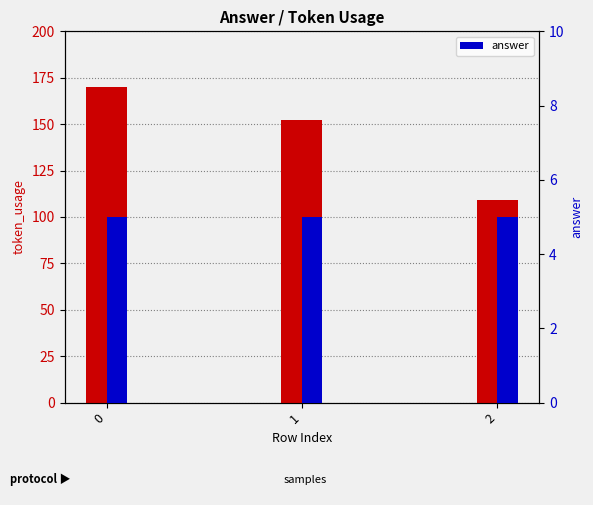

What is the sum of all answer values?

15